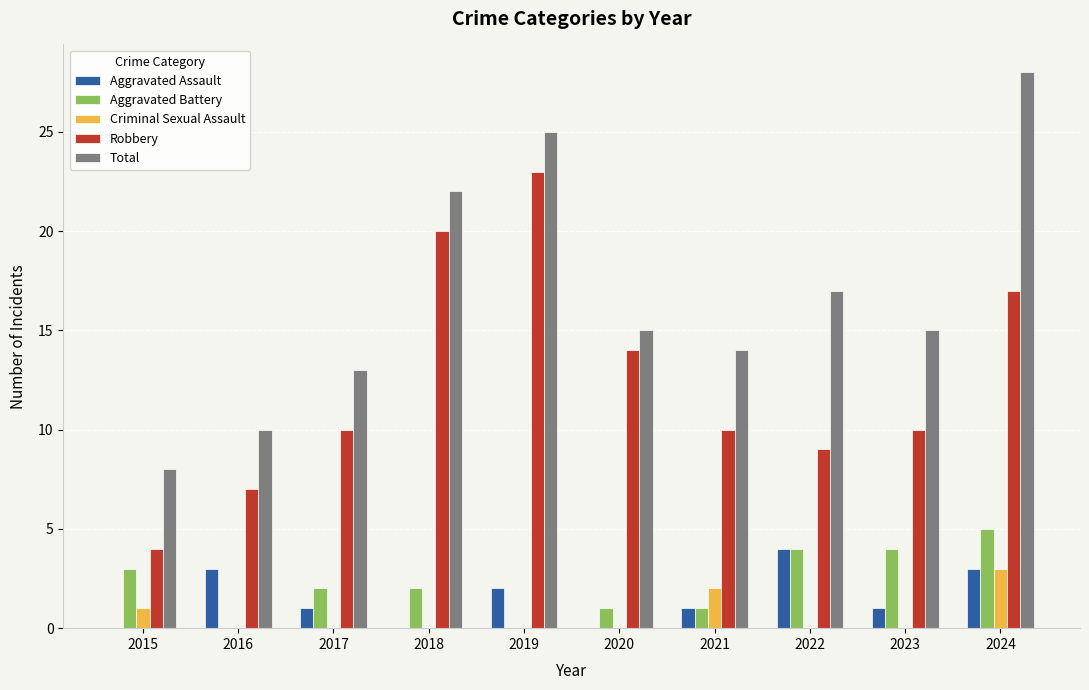

Between 2015 and 2023, which series saw the biggest shift?

Total